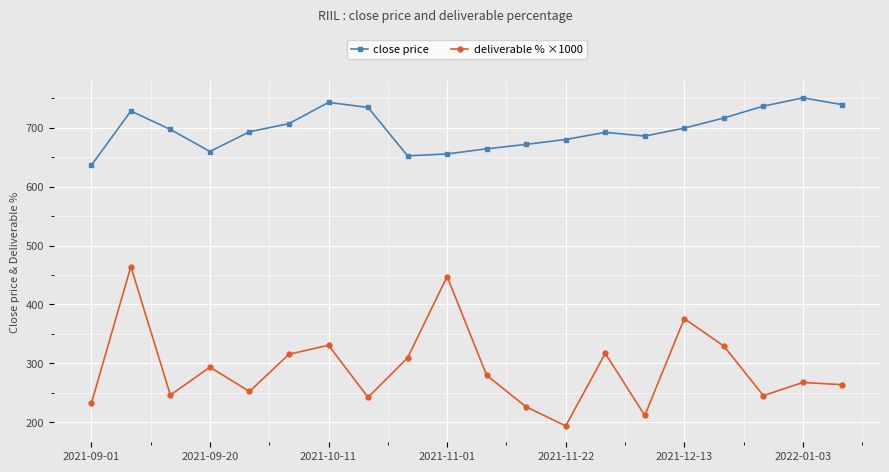

At how many categories does at least one series exceed 593?

20